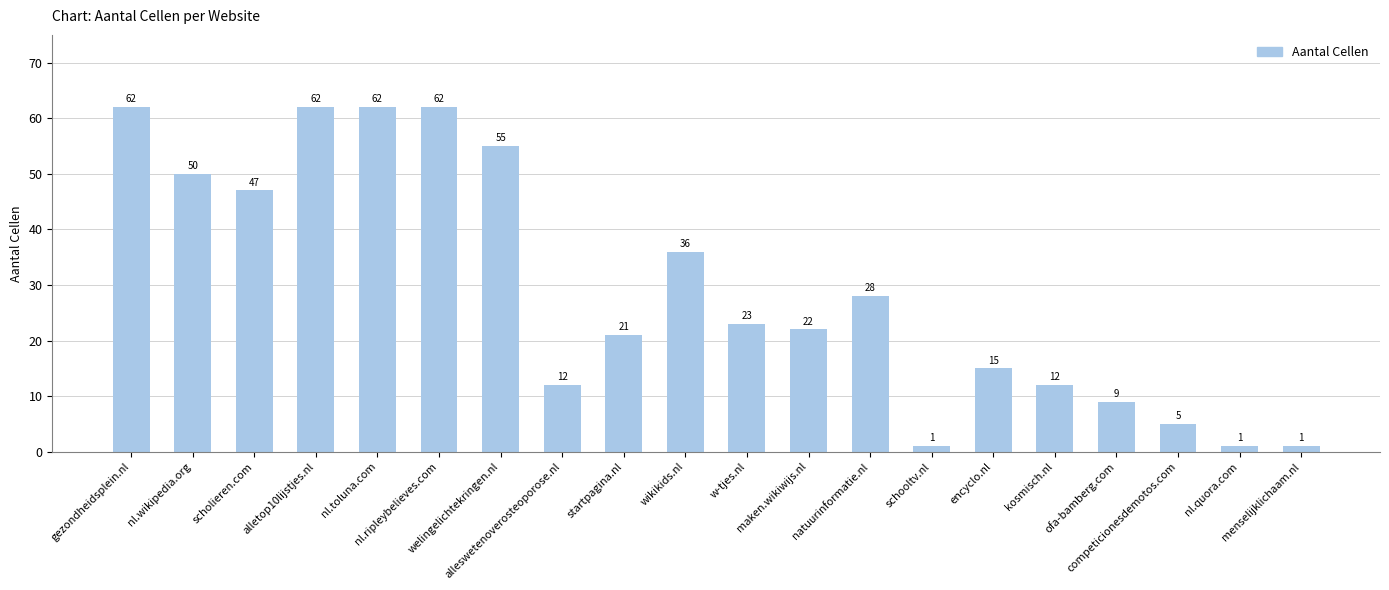

What is the value of the 1st bar from the left?

62